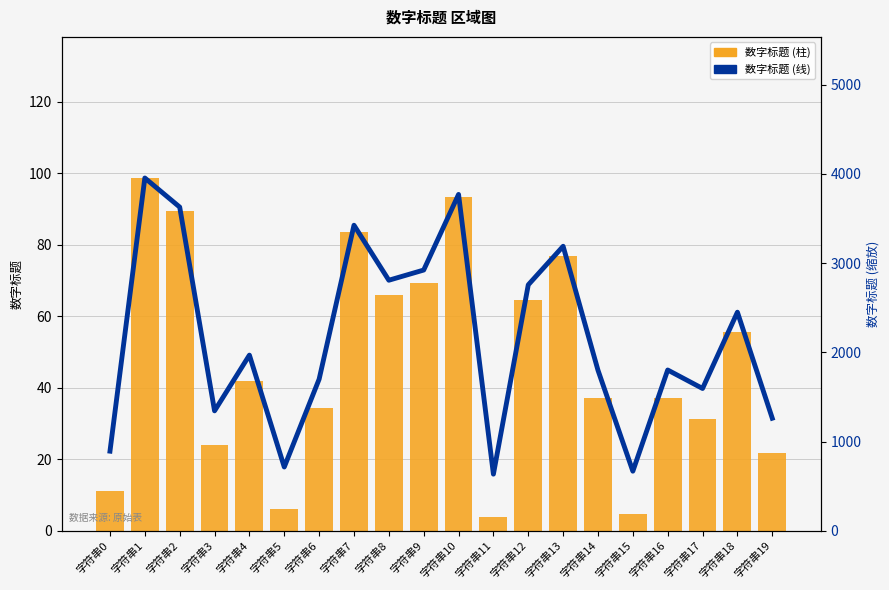

At which label does 数字标题 (线) first exceed 1968?

字符串1